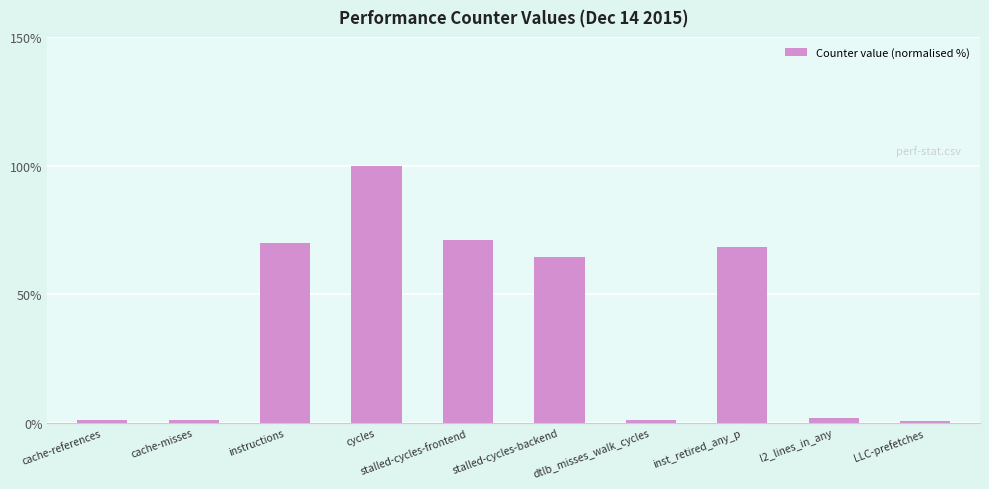

Does the chart contain any negative values?

No